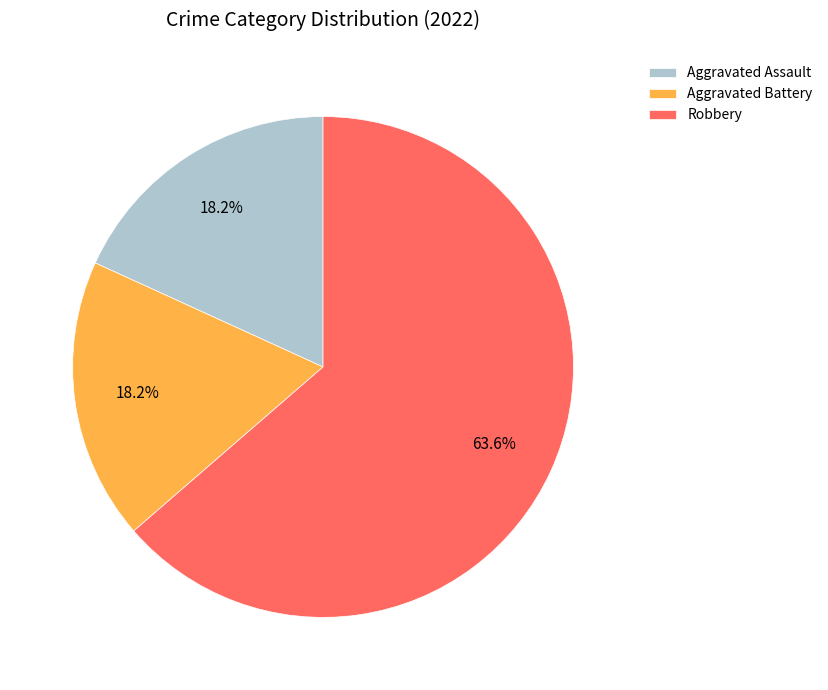

What is the ratio of the value at Aggravated Assault to the value at Aggravated Battery?

1.0